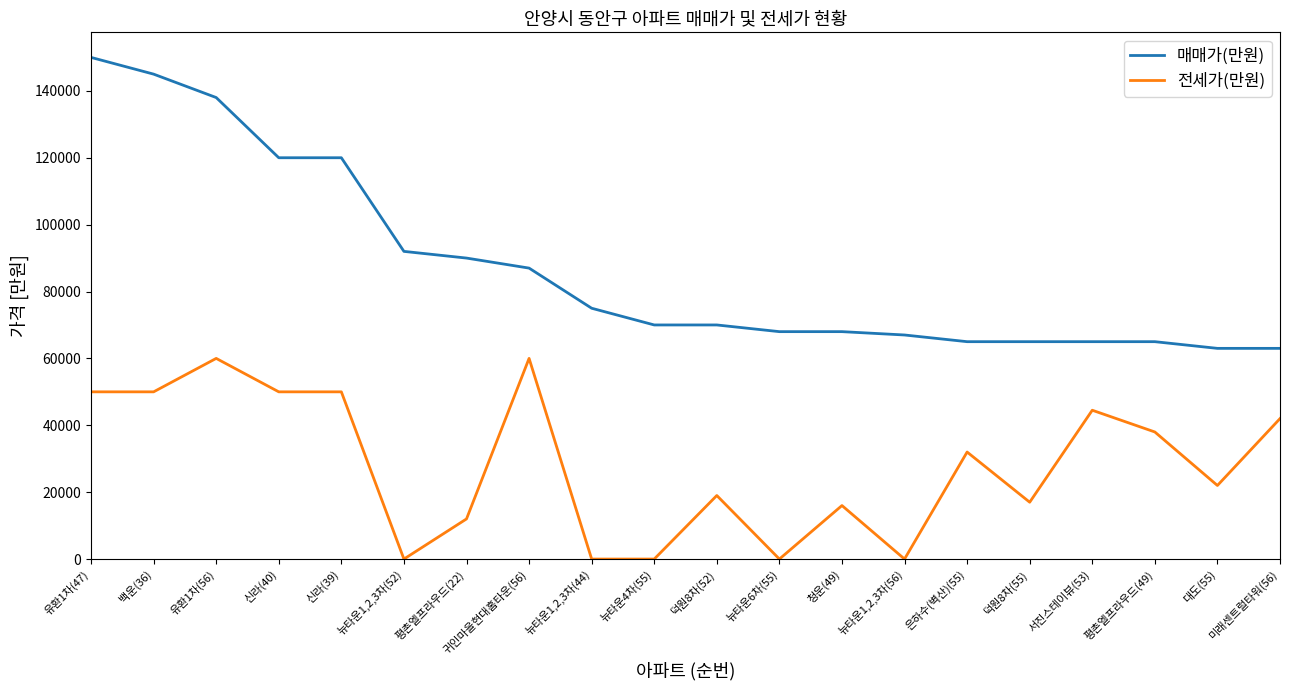

How many categories are shown in the chart?

20